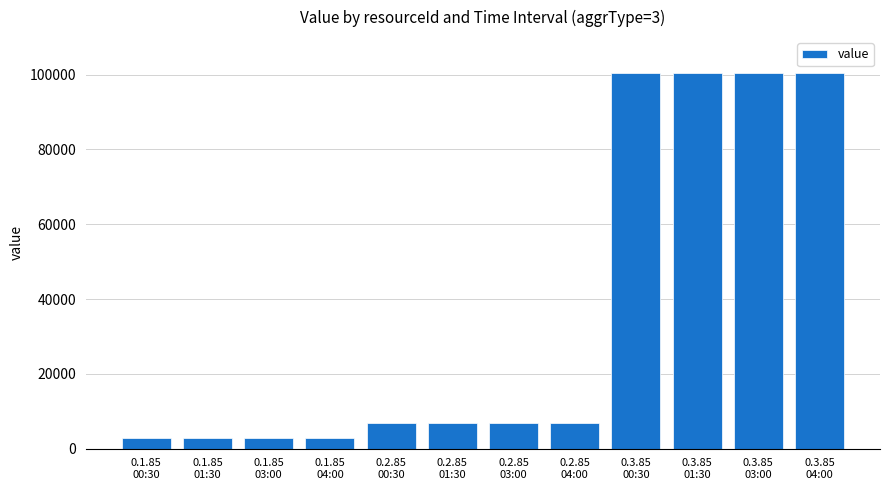

What is the sum of the values at 0.2.85
03:00 and 0.1.85
03:00?

9892